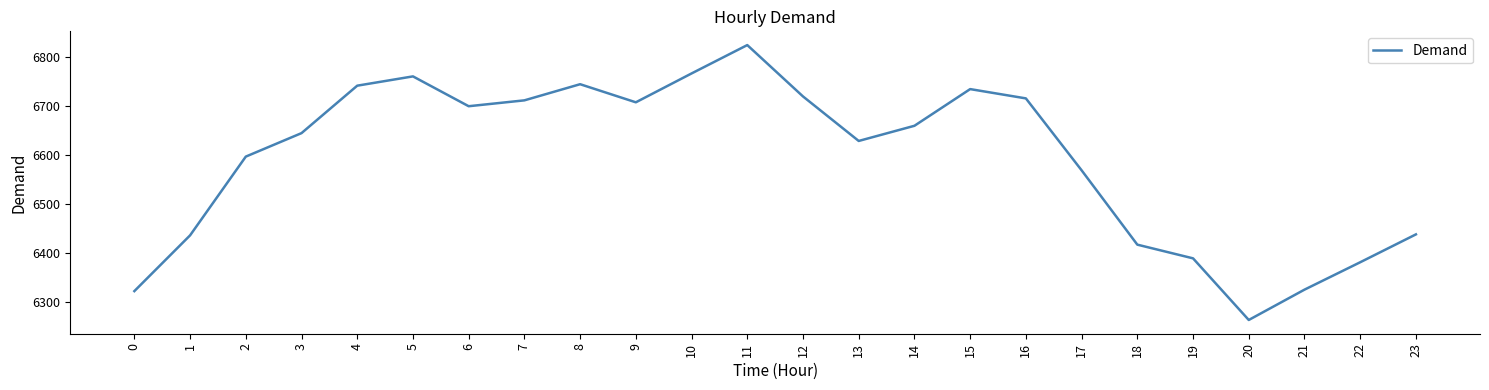

Which has a higher value, 13 or 17?

13